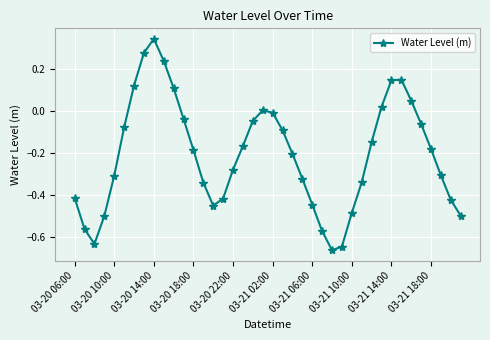

What is the difference between the second highest and minimum values?

0.9